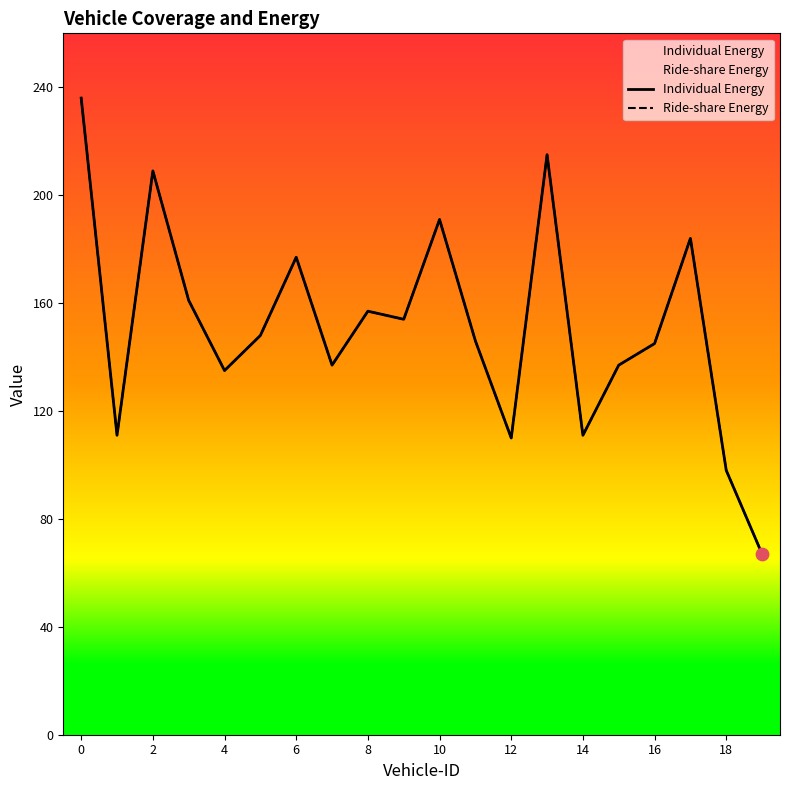

Which series has the largest Y range (max minus min)?

Individual Energy